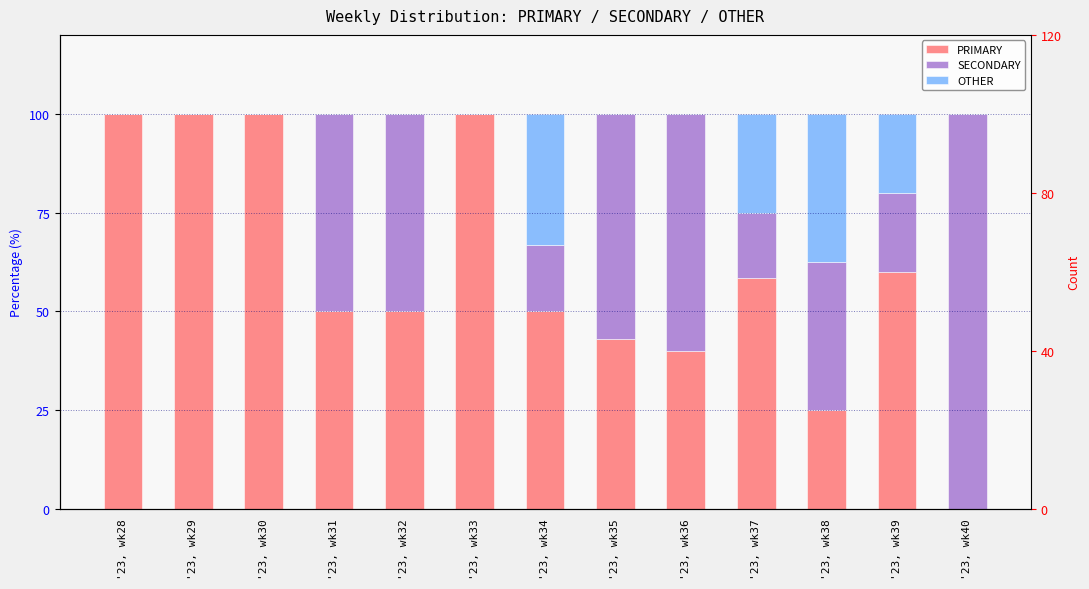

List the labels in order of PRIMARY value, largest first.

'23, wk28, '23, wk29, '23, wk30, '23, wk33, '23, wk39, '23, wk37, '23, wk31, '23, wk32, '23, wk34, '23, wk35, '23, wk36, '23, wk38, '23, wk40